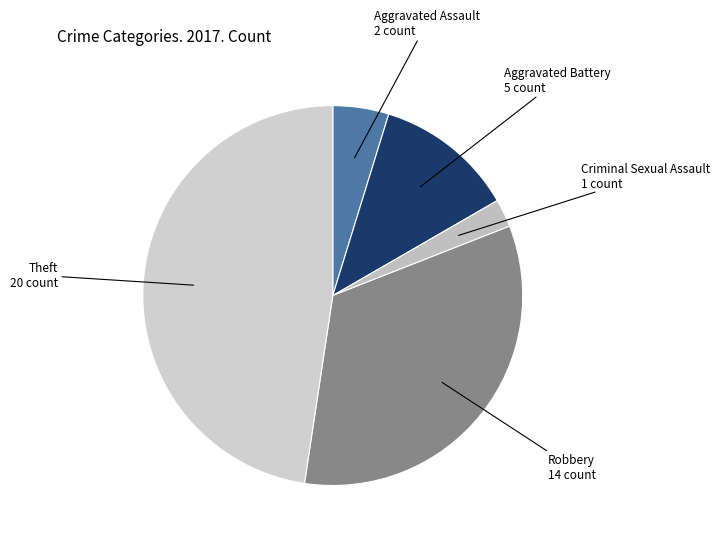

Count the number of slices in the pie.

5